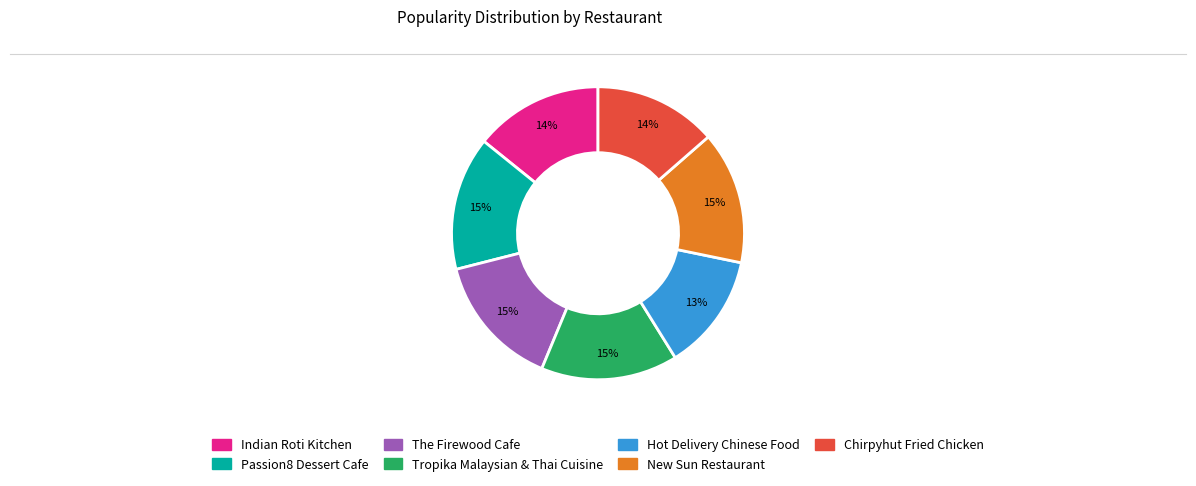

Is the sum of Passion8 Dessert Cafe and The Firewood Cafe greater than half?

No